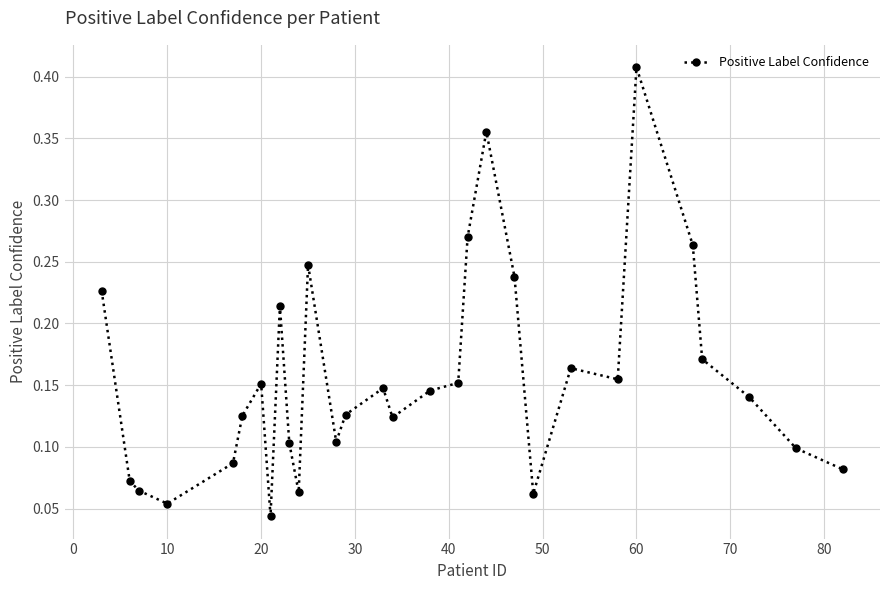

How many values are between 0 and 1?

30